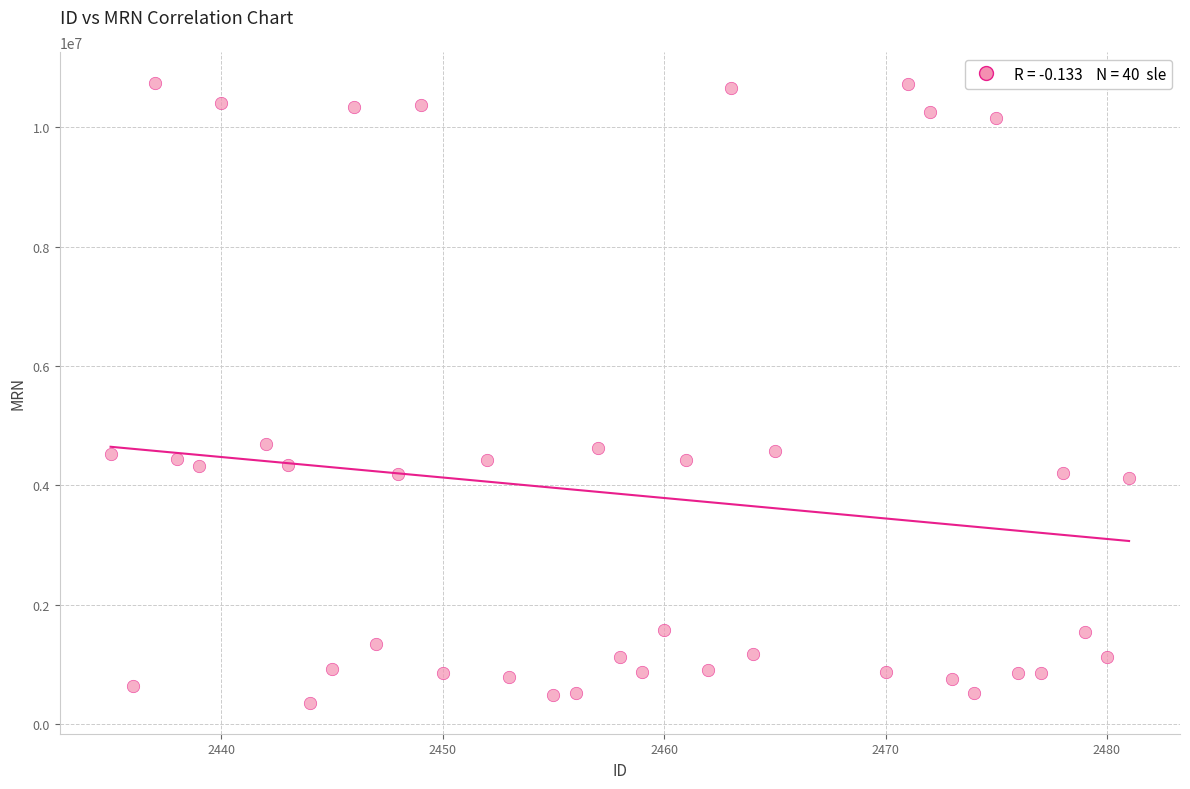

What is the range of Y values (max minus min)?

10376519